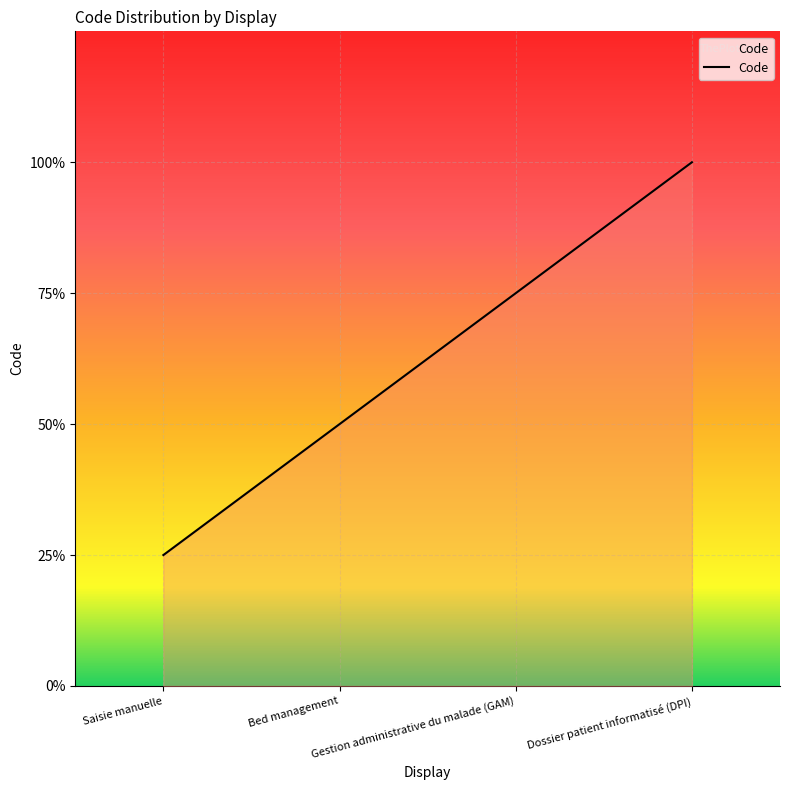

Which label corresponds to the smallest value in the chart?

Saisie manuelle